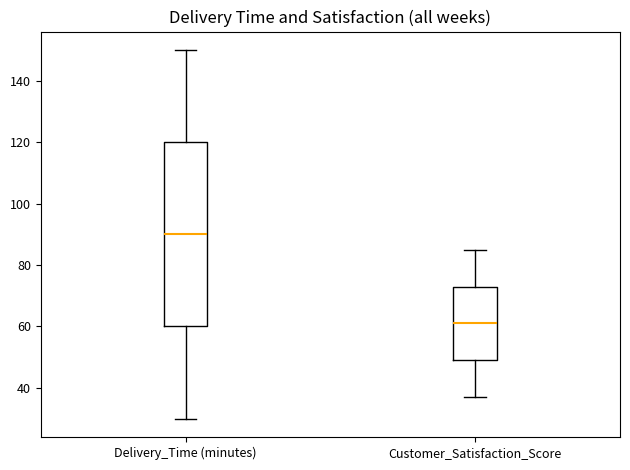

Reading left to right, read every box against the y-axis: the position of its median line, the range the box covers, and the ends of its whiskers. The values are not printed on the chart, so give them approximately, as read against the axis.

Delivery_Time (minutes): median 90, box 60 to 120, whiskers 30 to 150
Customer_Satisfaction_Score: median 62, box 50 to 74, whiskers 38 to 86